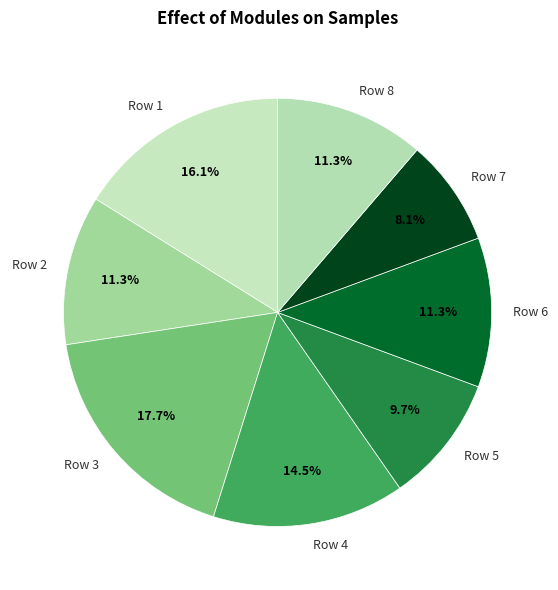

To the nearest percent, what is the average slice percentage?

12%